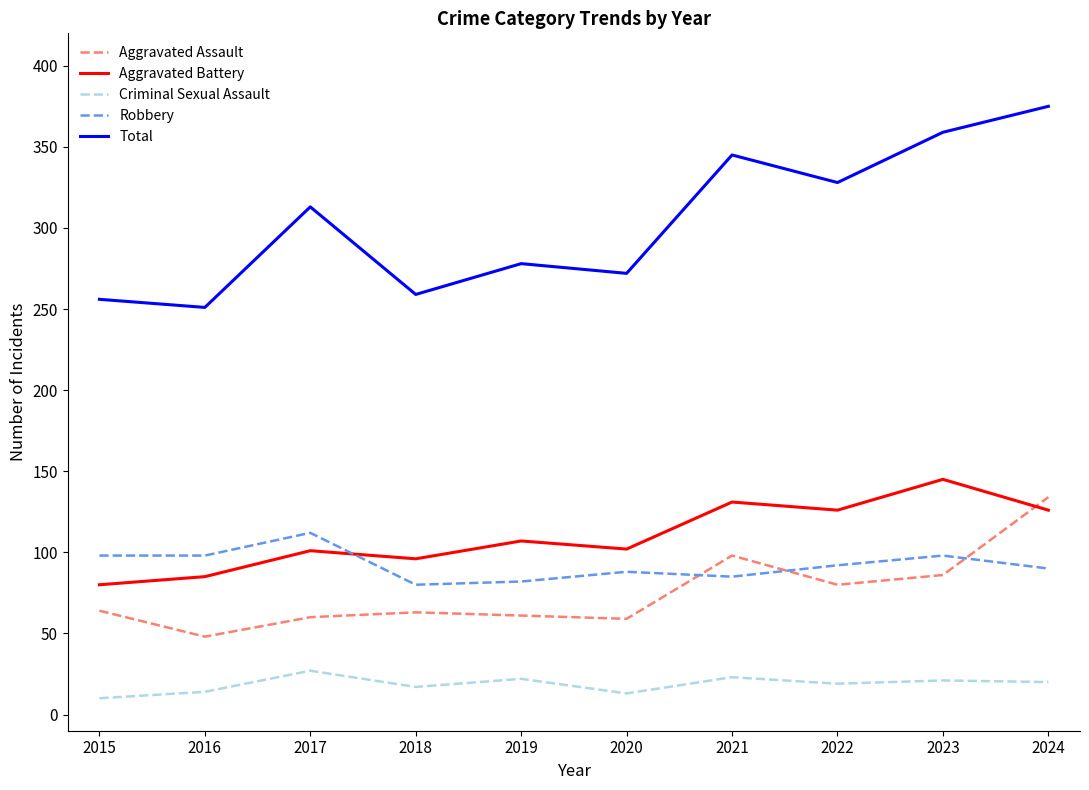

True or false: Aggravated Battery has more than 0 points higher than both neighbors.

True